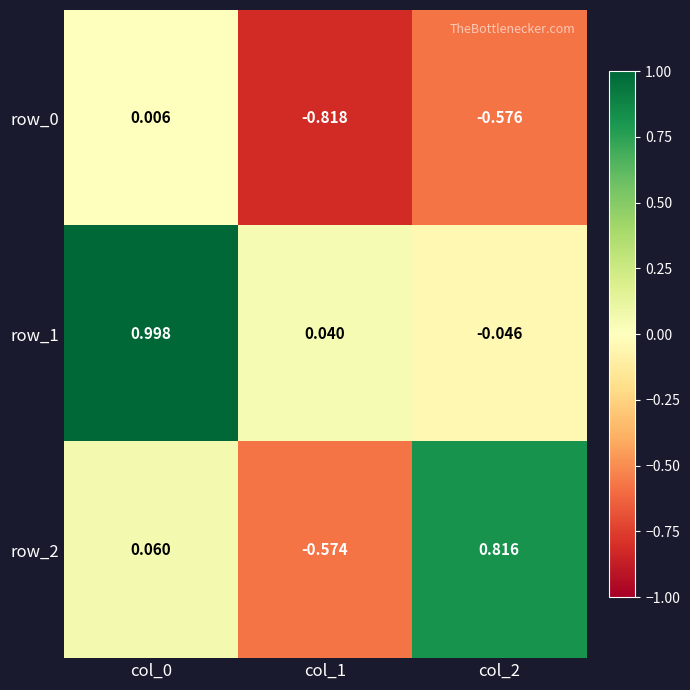

Is the value of row_1 at col_2 greater than the value of row_2 at col_0?

No